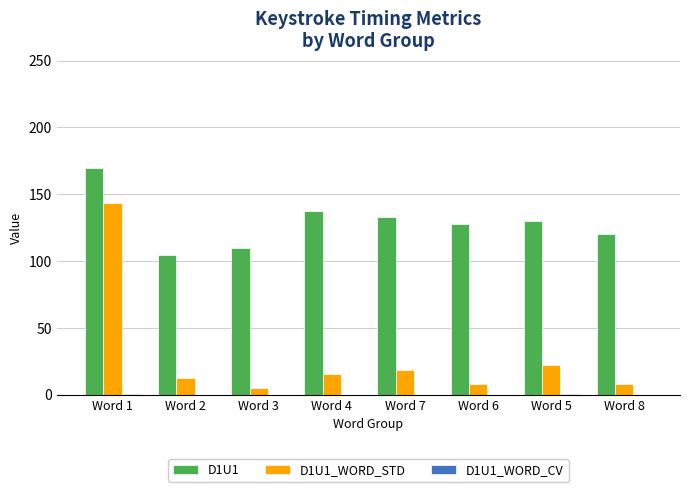

What is the maximum value for D1U1_WORD_STD?

143.5